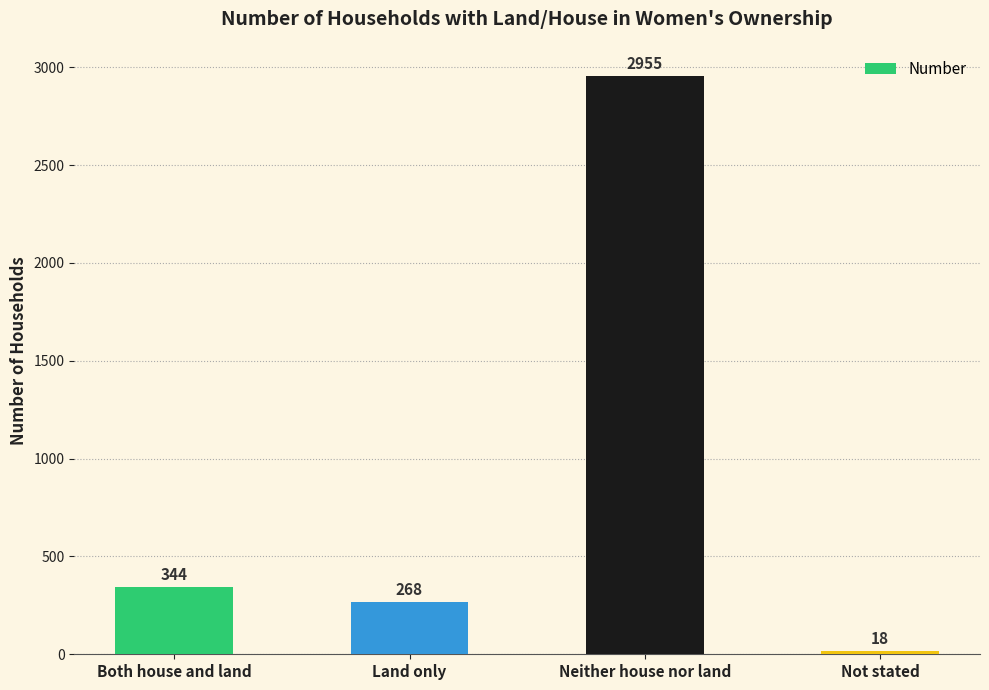

What position from the right is Both house and land?

4